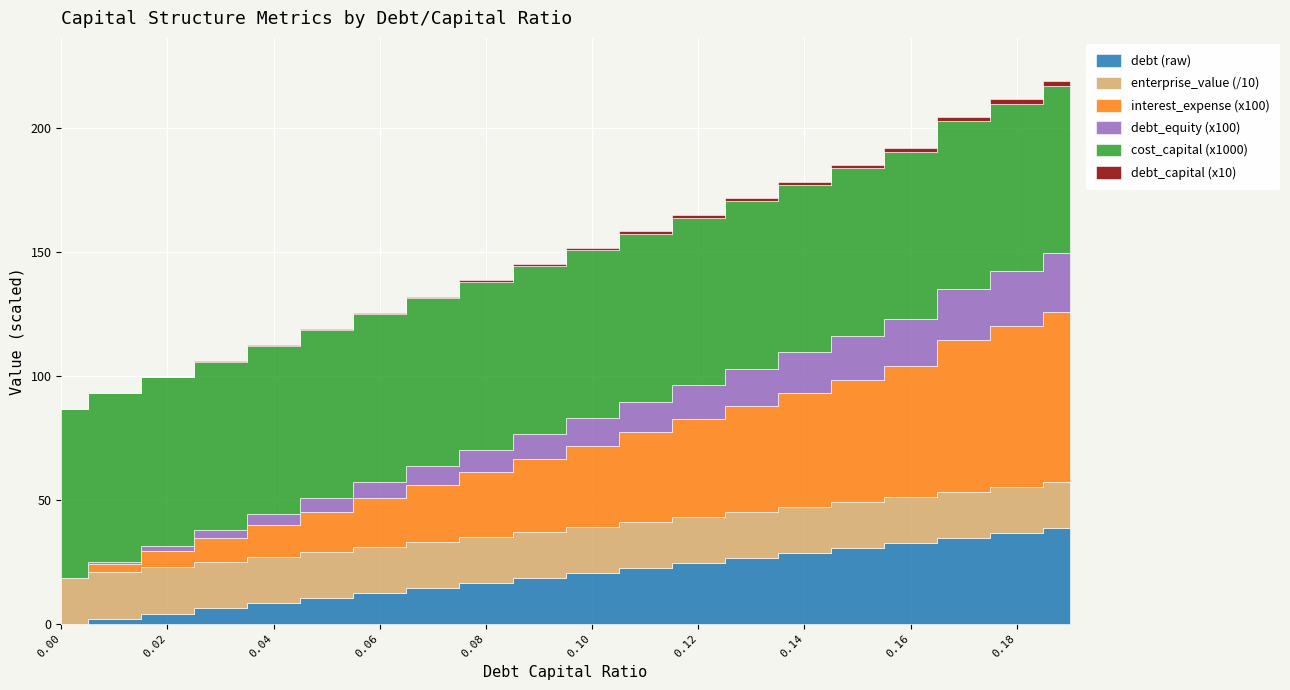

What is the difference between the highest and lowest values at 0.17?

187.2